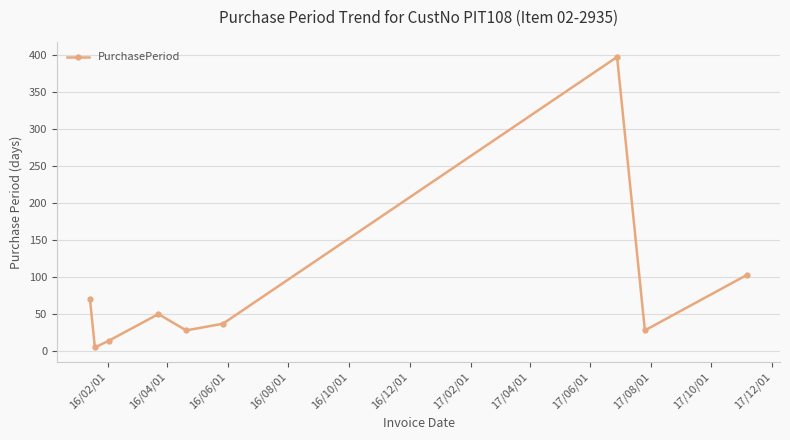

What is the greatest value displayed?

397